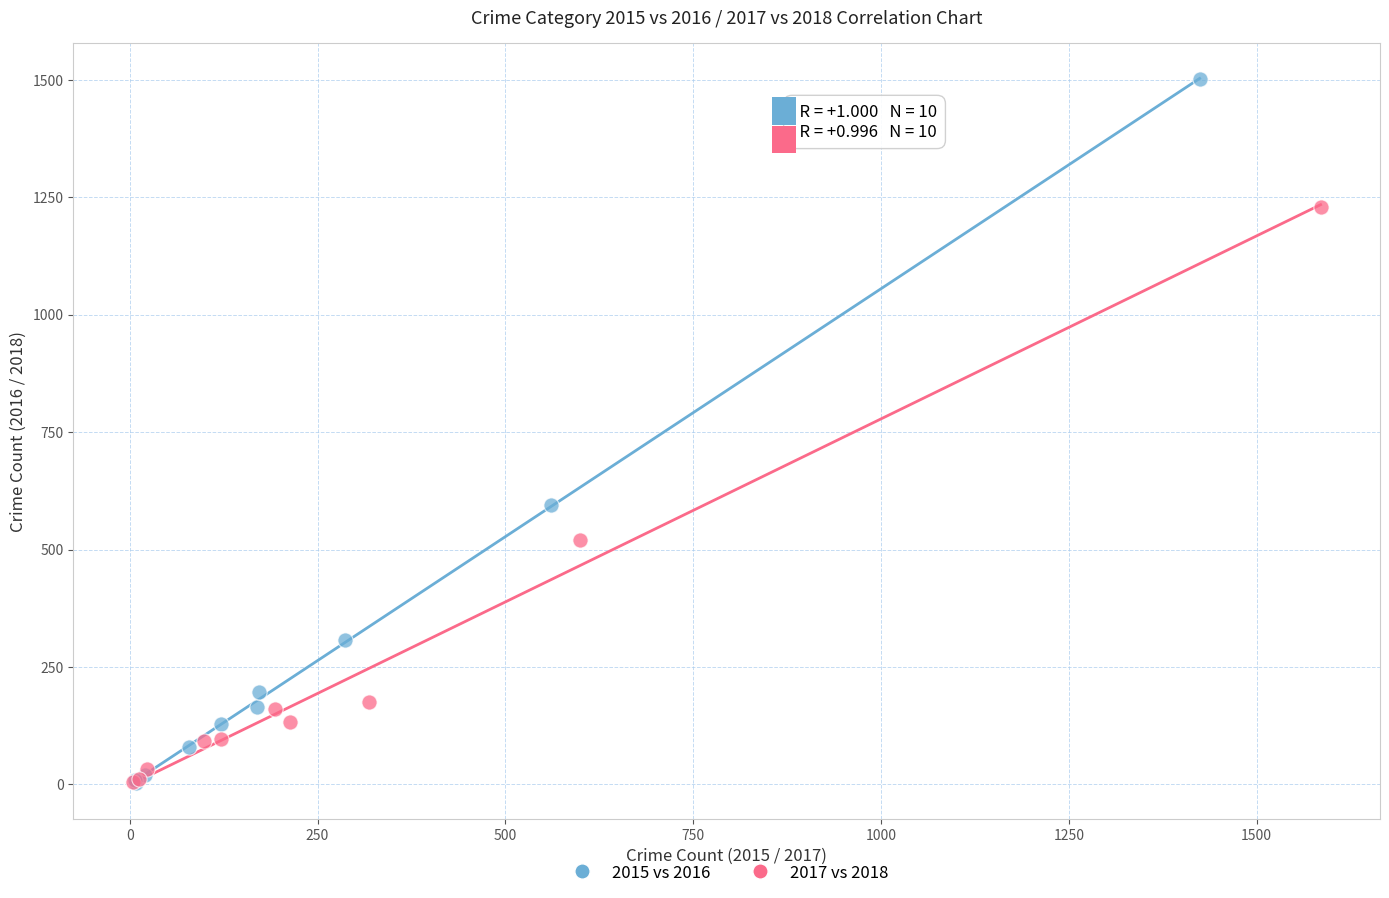

Which series has the largest Y range (max minus min)?

2015 vs 2016